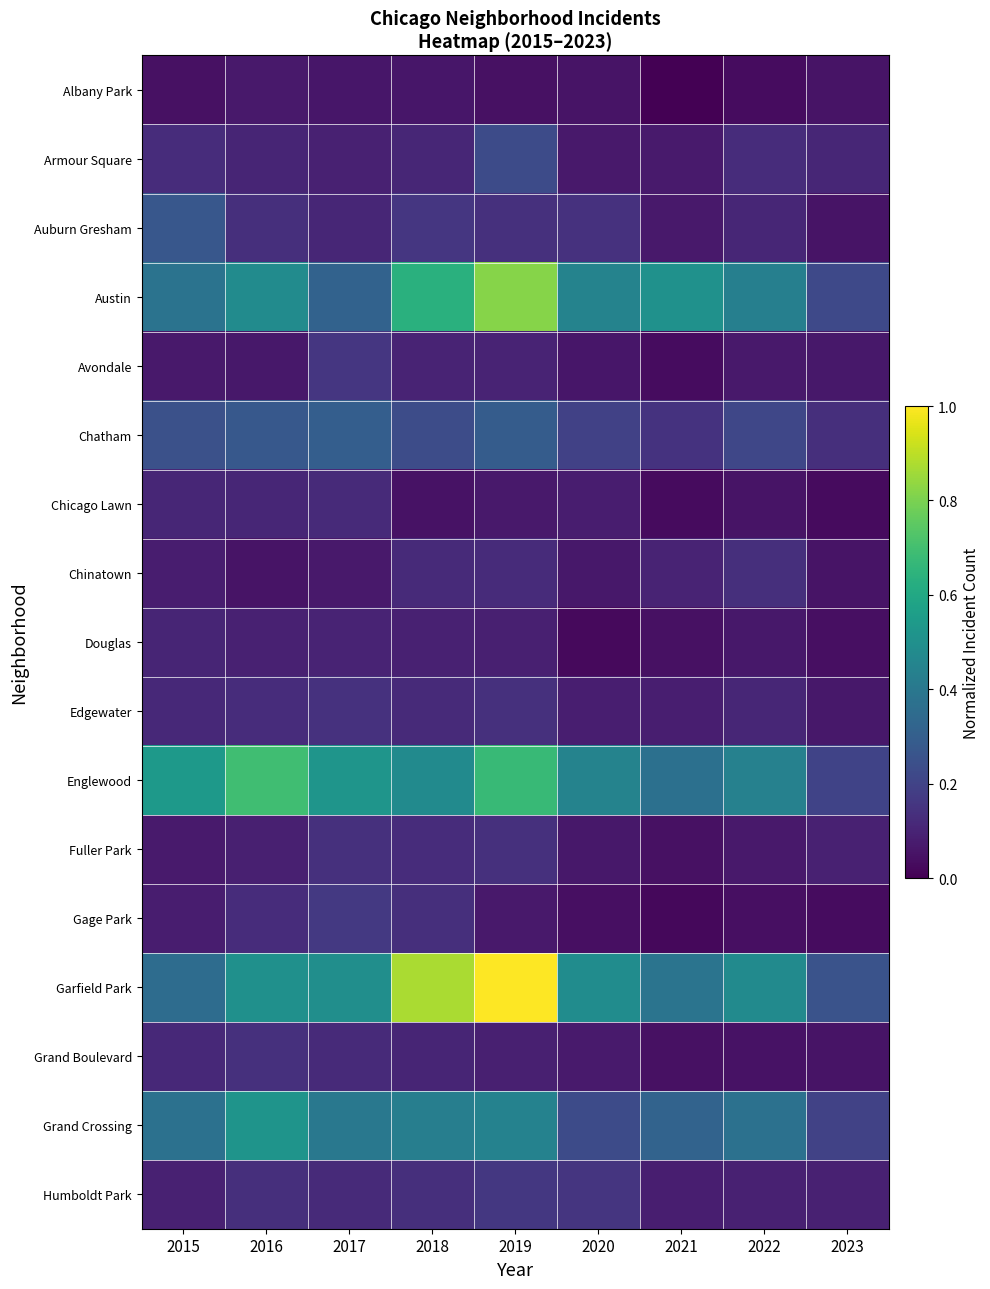

Which series has the largest total across all categories?

Garfield Park